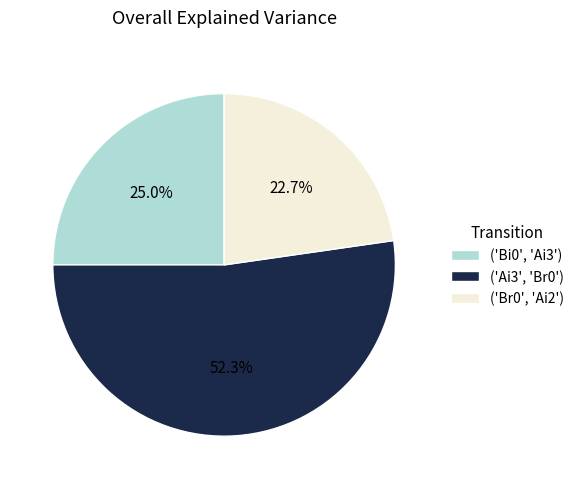

Approximately how many times larger is the value at ('Ai3', 'Br0') compared to ('Br0', 'Ai2')?

2.3